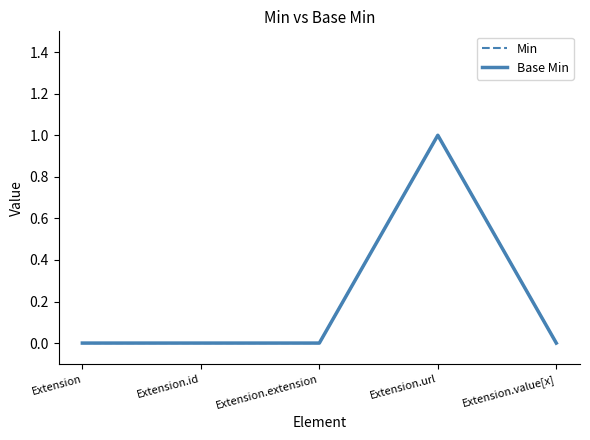

Which series has the largest range (max minus min)?

Min